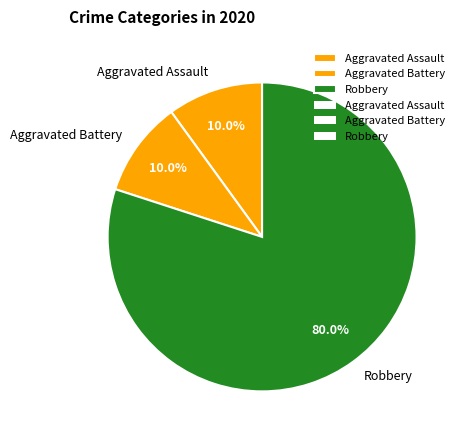

To the nearest percent, what is the average slice percentage?

33%